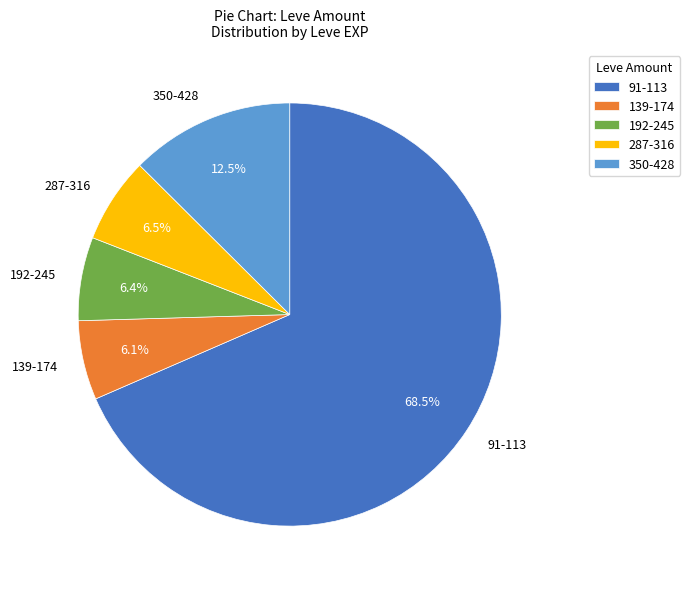

How much of the chart is everything except 139-174?

93.9%